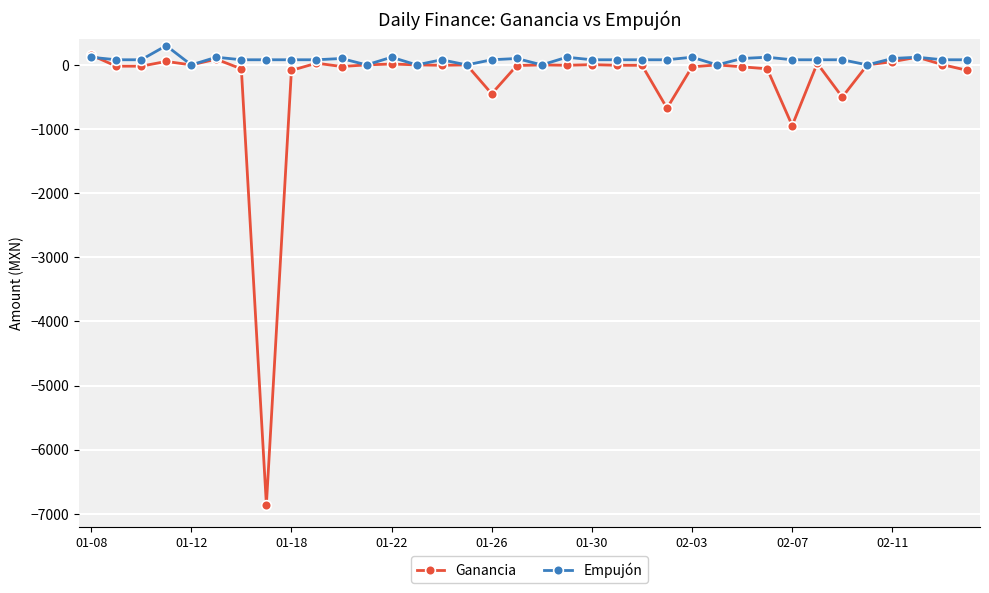

Which series has the largest range (max minus min)?

Ganancia